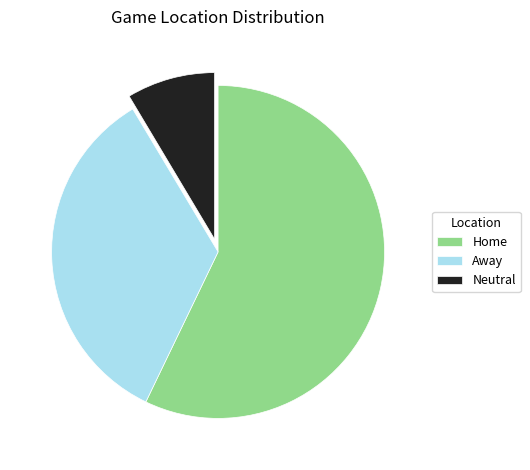

Which category has the biggest portion of the pie?

Home